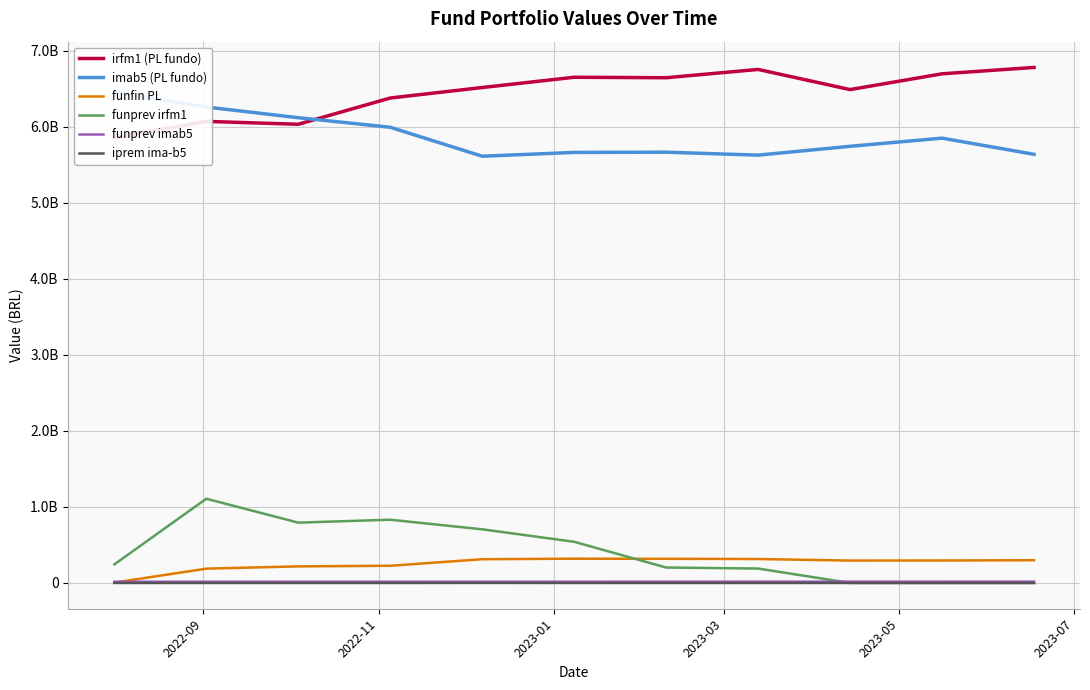

How many lines are shown in the chart?

6